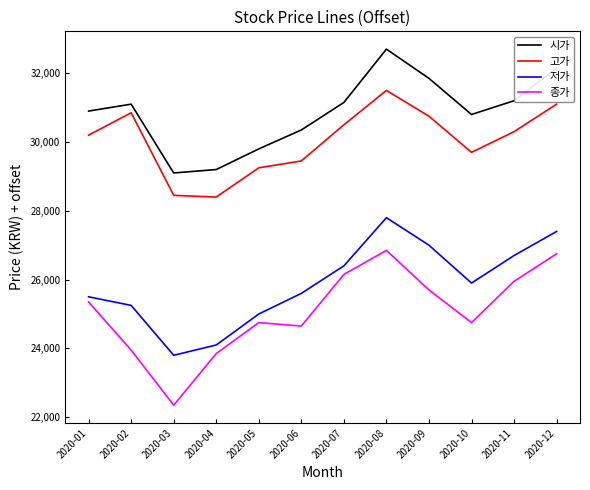

Is the value of 저가 at 2020-12 greater than the value of 시가 at 2020-05?

No